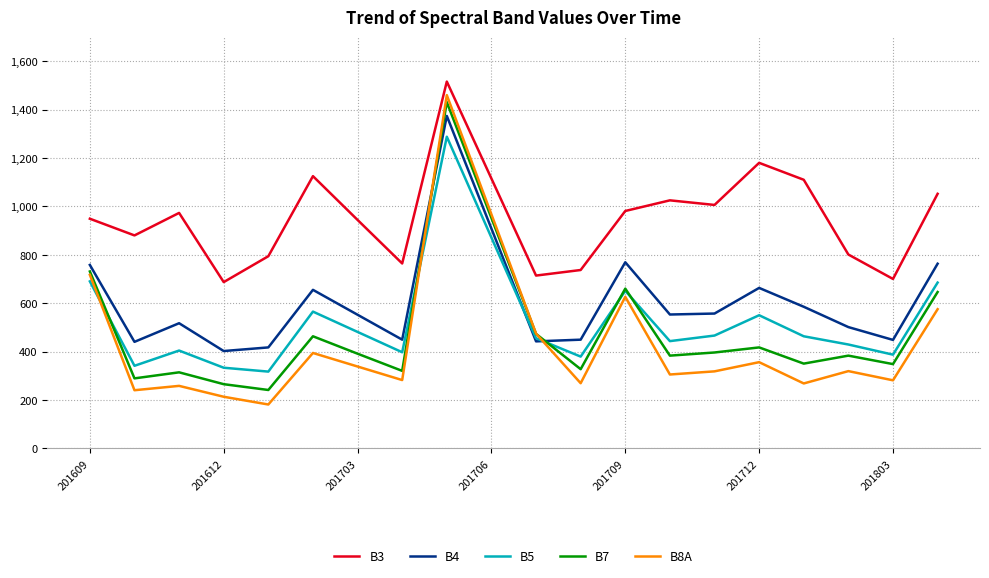

Which series has the widest spread of values?

B8A